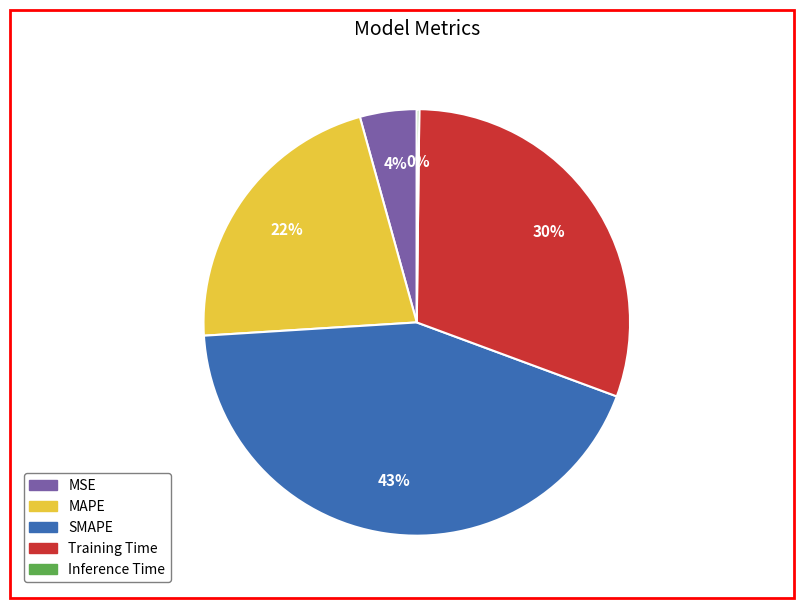

What percentage is the MSE slice, to the nearest percent?

4%